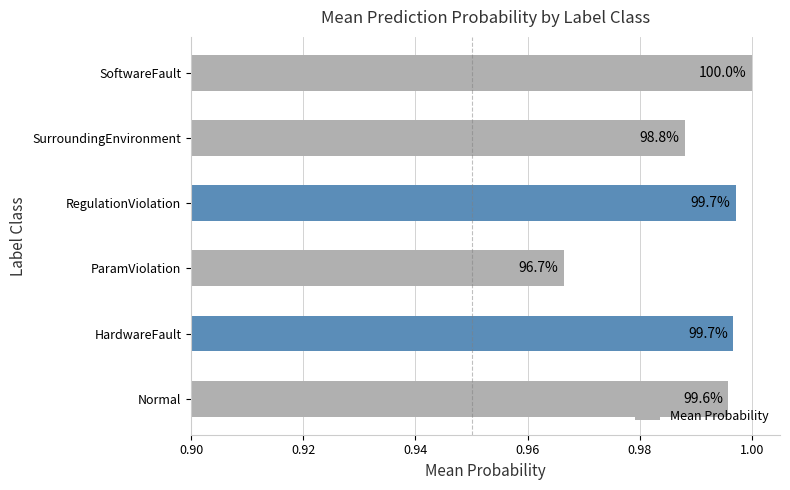

Are the bars grouped side by side (vs. stacked)?

No